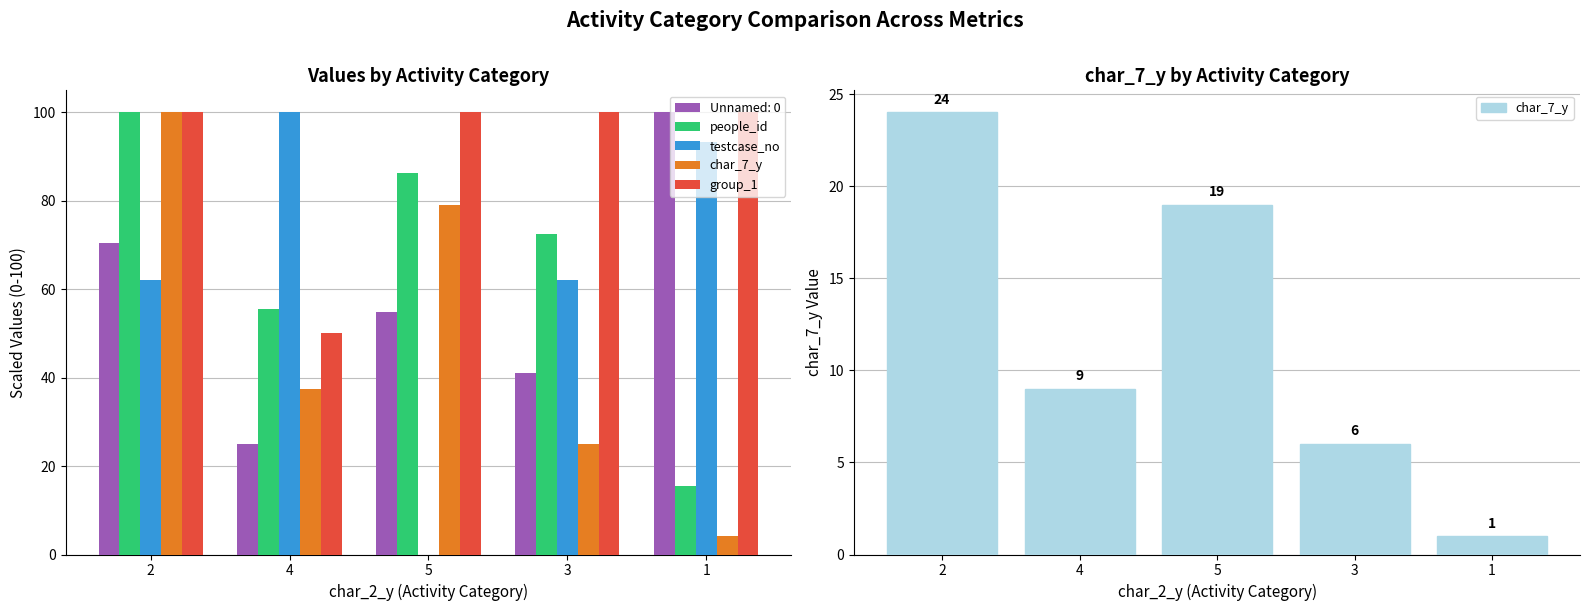

Which series has the widest spread of values?

testcase_no